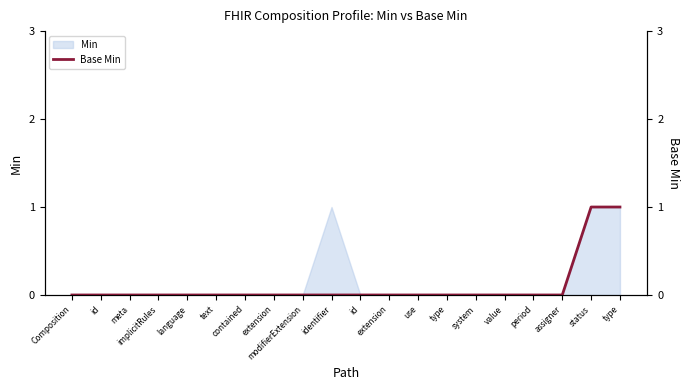

What is the change in value from modifierExtension to type?

+1